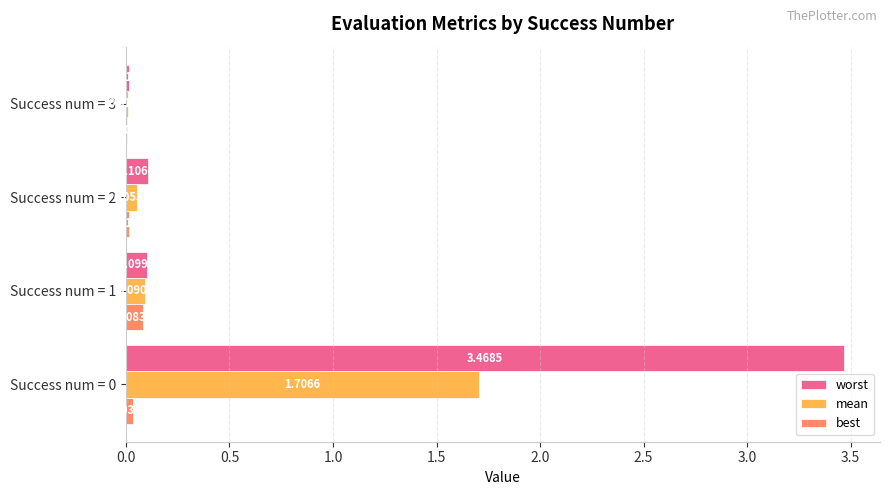

Which series has the largest total across all categories?

worst